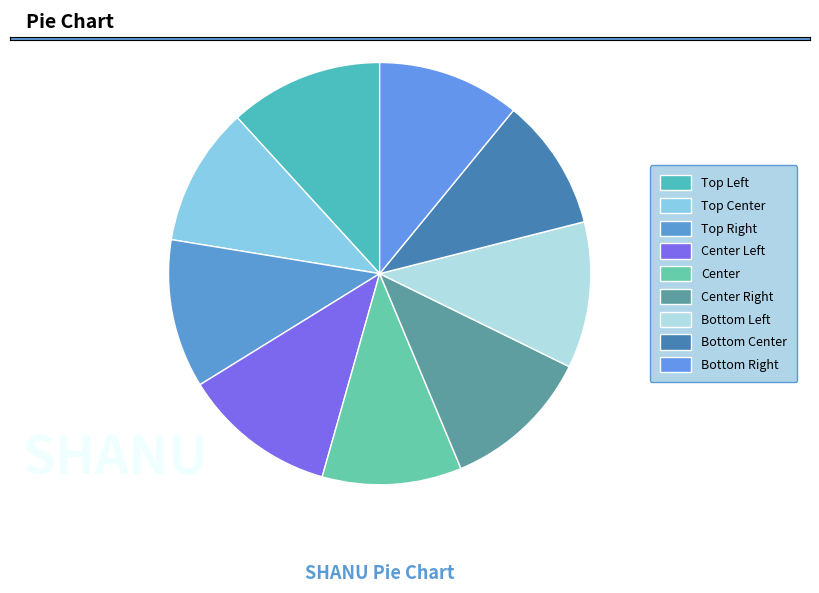

Which slice is the smallest?

Bottom Center